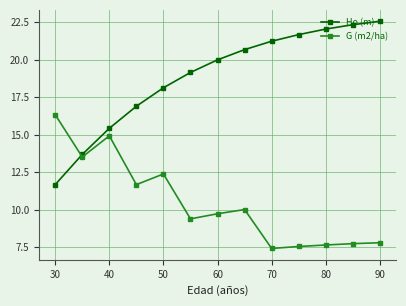

True or false: G (m2/ha) and Ho (m) intersect in this chart.

True